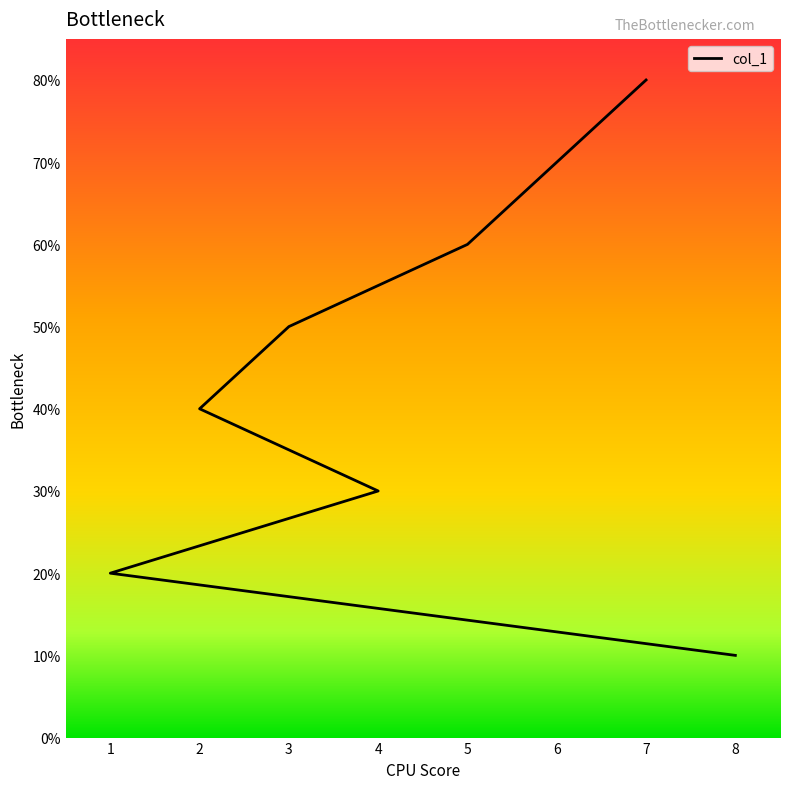

True or false: the data shows 0 at 8.

False